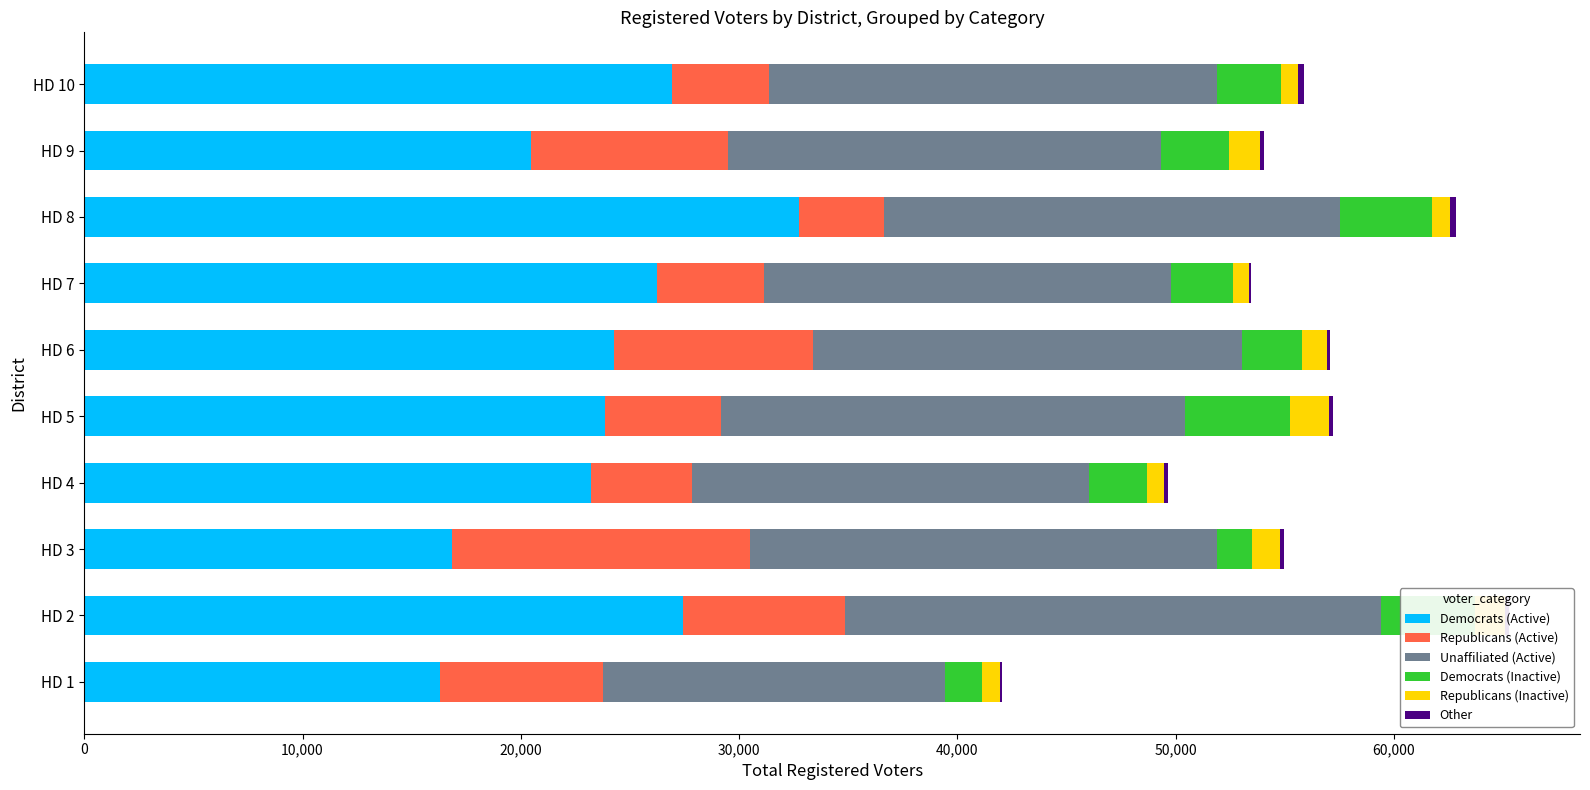

The value of Democrats (Active) at HD 8 is 15648. True or false?

False